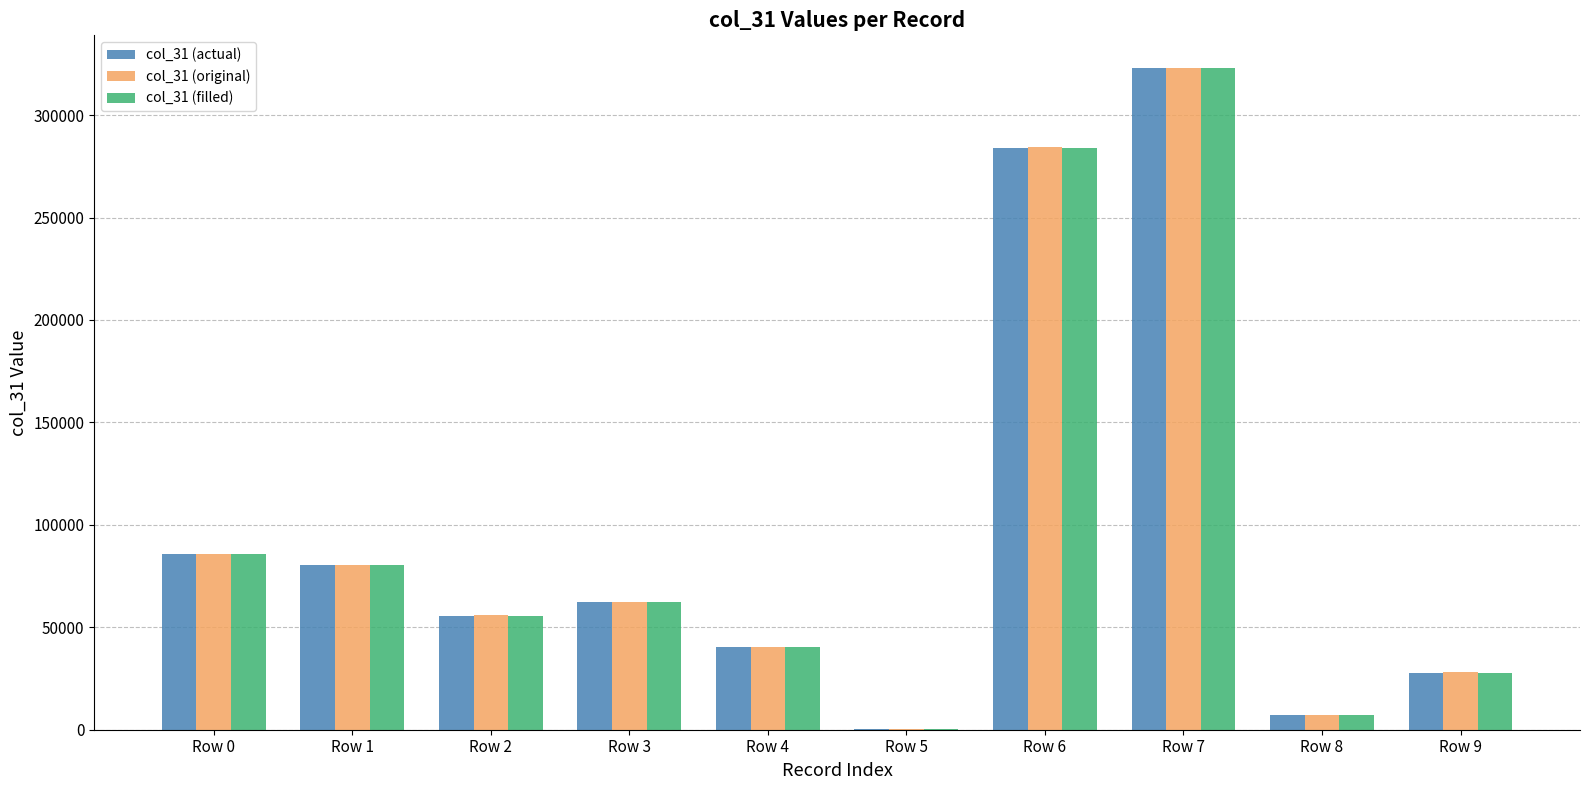

Count the number of categories in the chart.

10